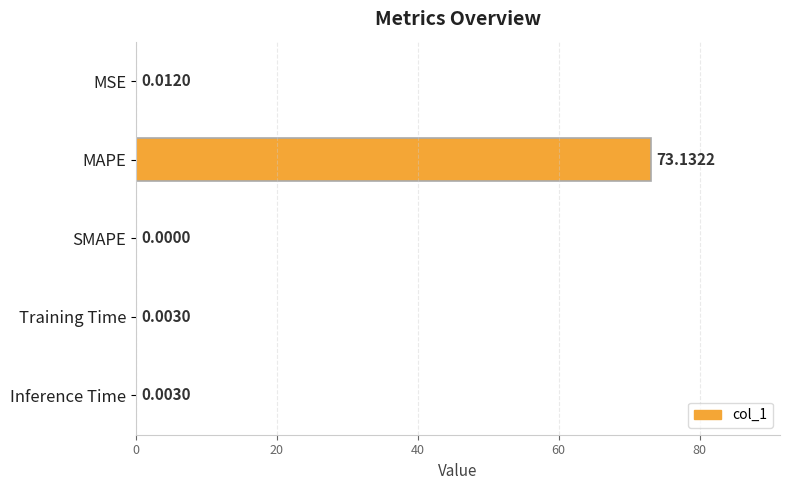

What is the sum of the values at MAPE and SMAPE?

73.1